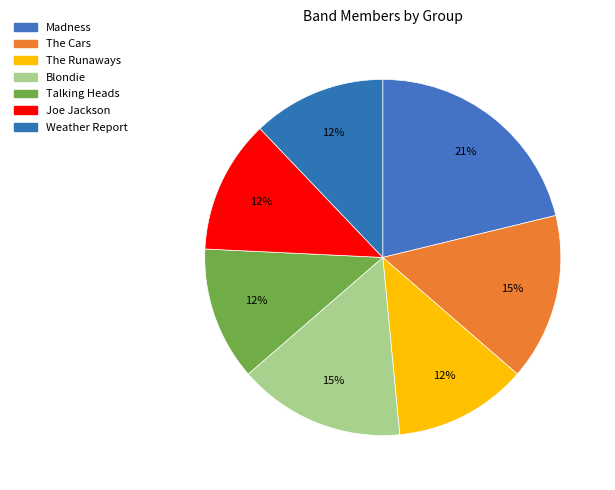

Is there any slice that represents more than half of the pie?

No